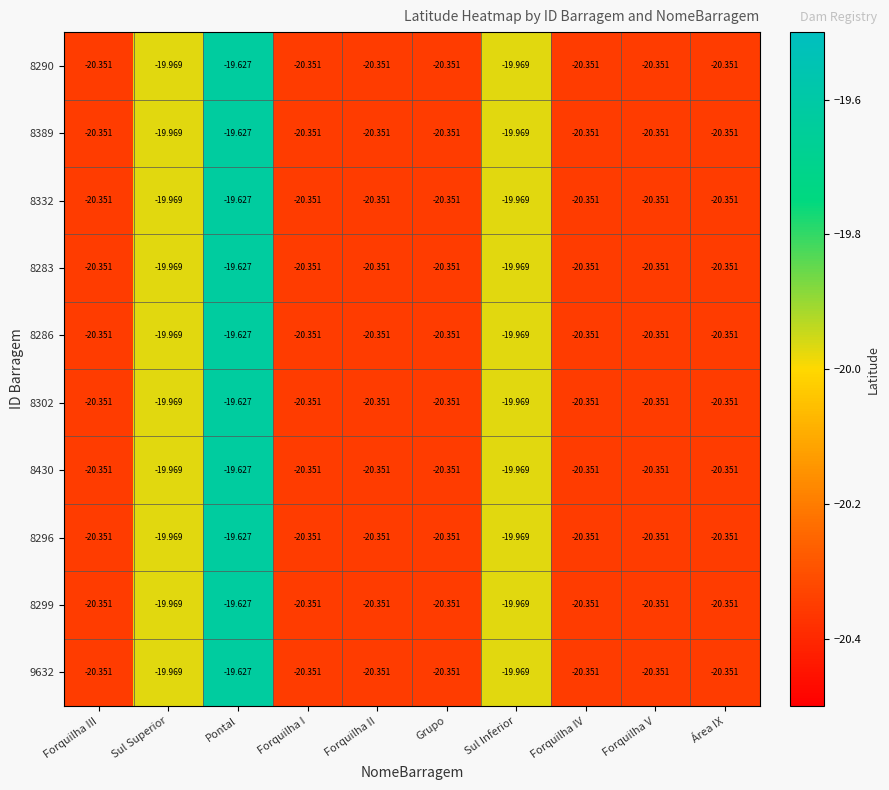

At which category is the sum across all series the highest?

Pontal